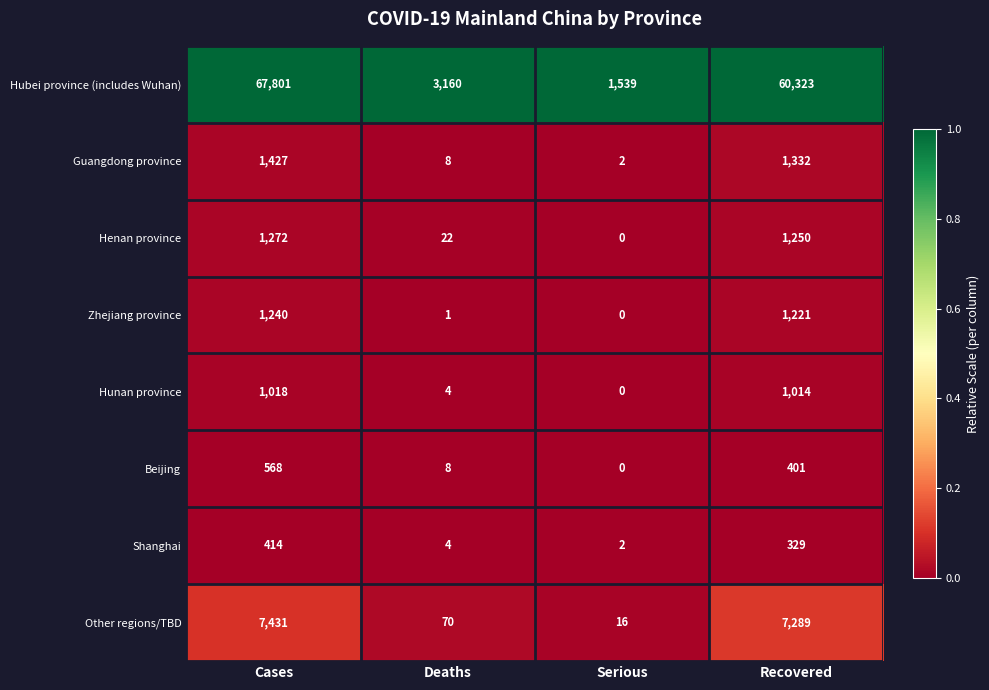

What is the difference between the Beijing values at Cases and Serious?

568